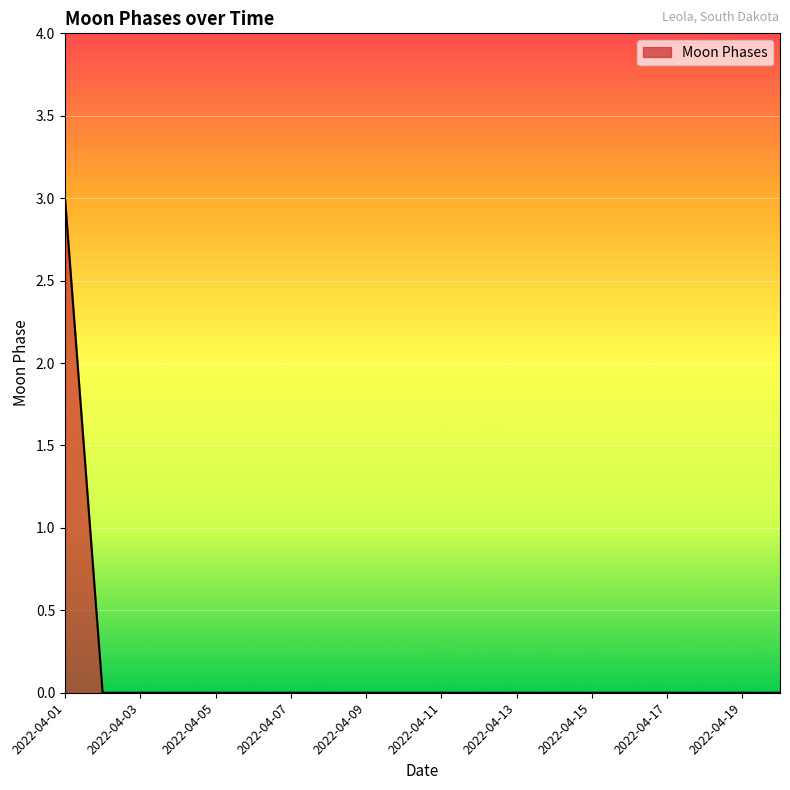

What is the difference between the maximum and minimum values?

3